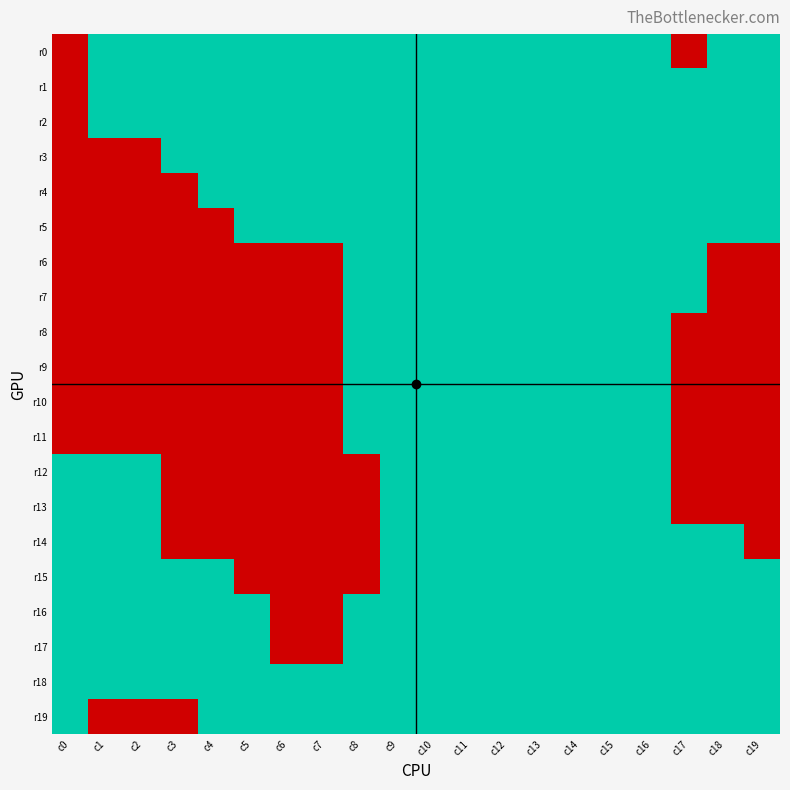

What is the maximum value shown in the chart?

1